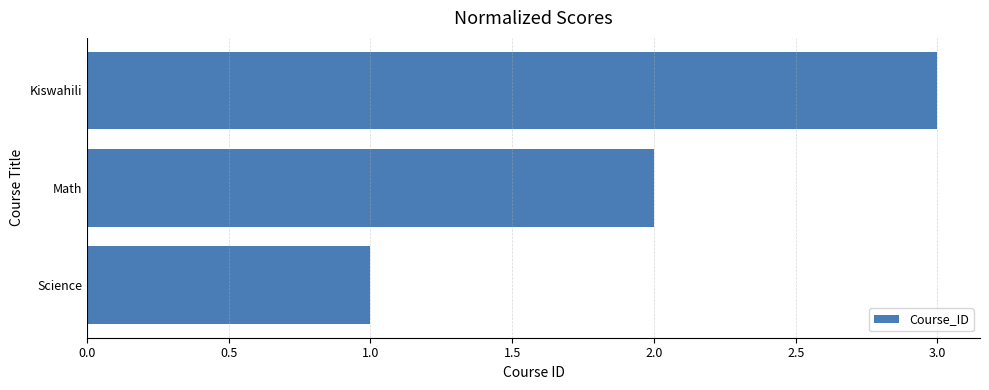

The chart shows a value of 5 at Kiswahili. True or false?

False